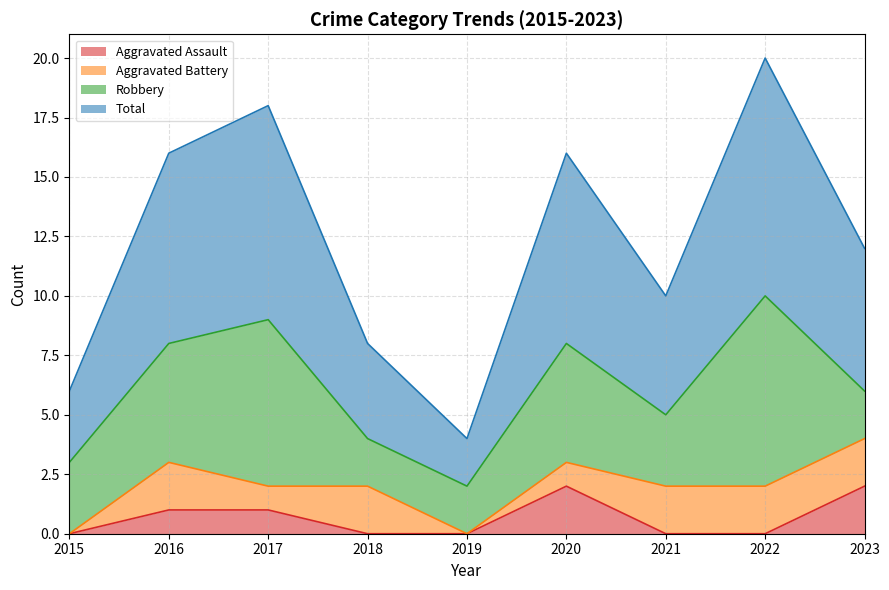

Is it true that Total equals 3 at 2015?

True